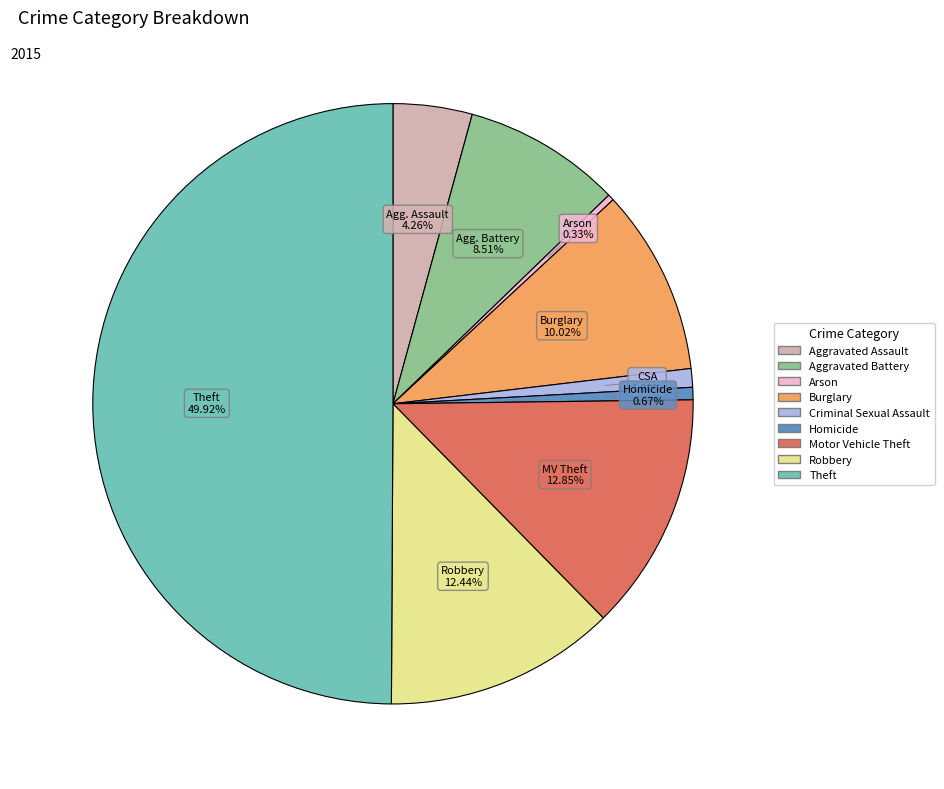

To the nearest percent, what portion does Aggravated Battery represent?

9%